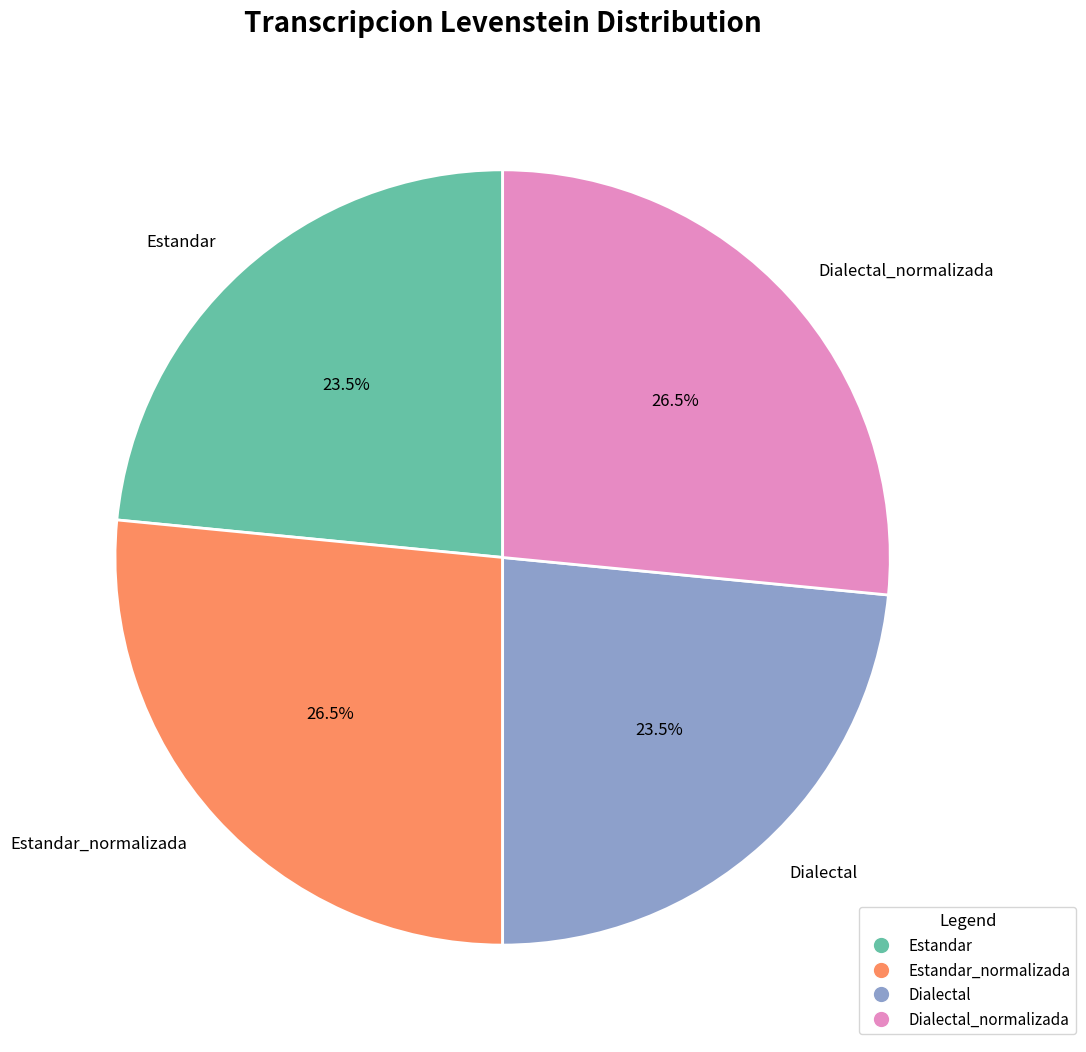

Approximately how many times larger is the value at Dialectal compared to Estandar_normalizada?

0.9